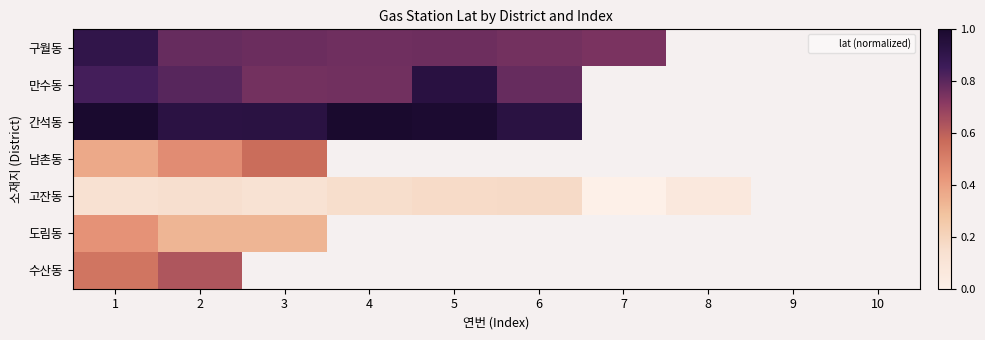

Count the number of data series in this chart.

7